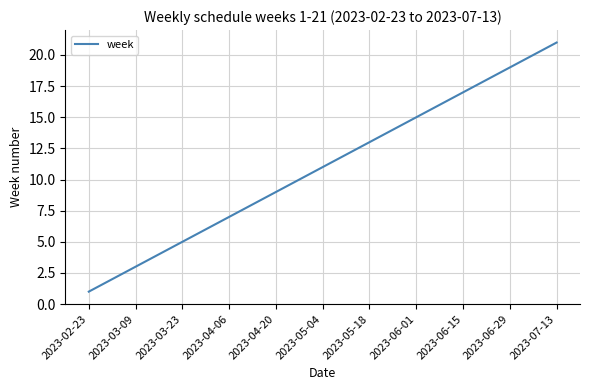

What is the greatest value displayed?

21